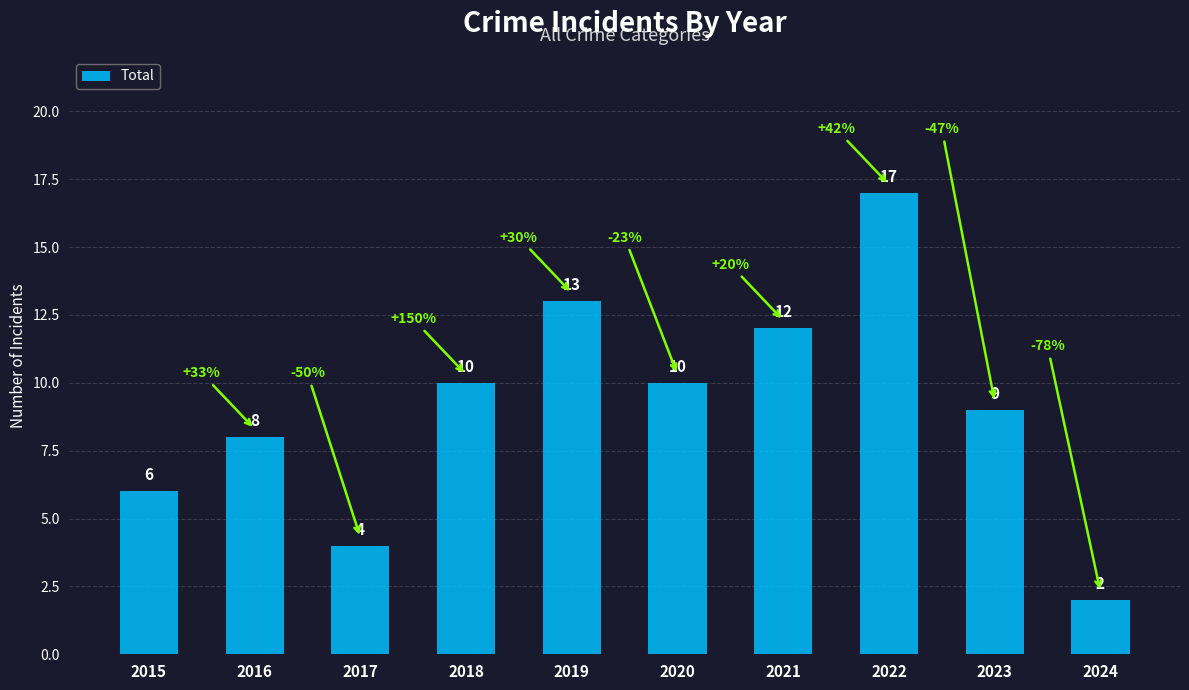

What is the value of the 6th bar from the left?

10